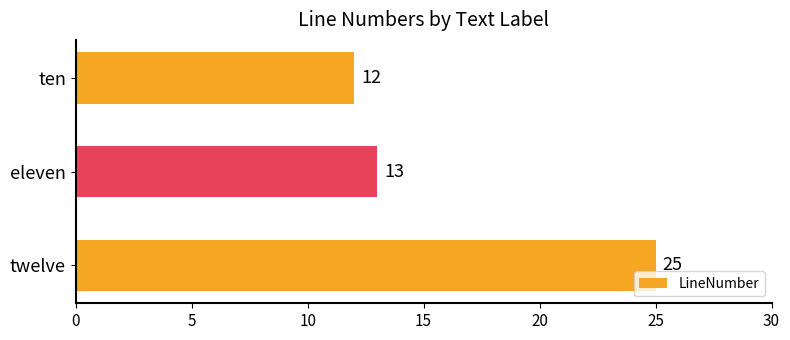

What is the smallest value displayed?

12